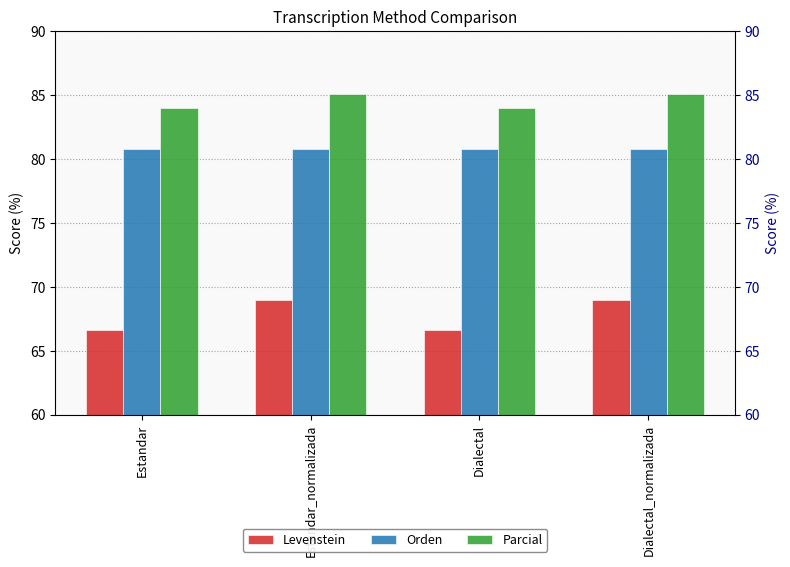

At Estandar_normalizada, list the series in order from largest to smallest.

Parcial, Orden, Levenstein